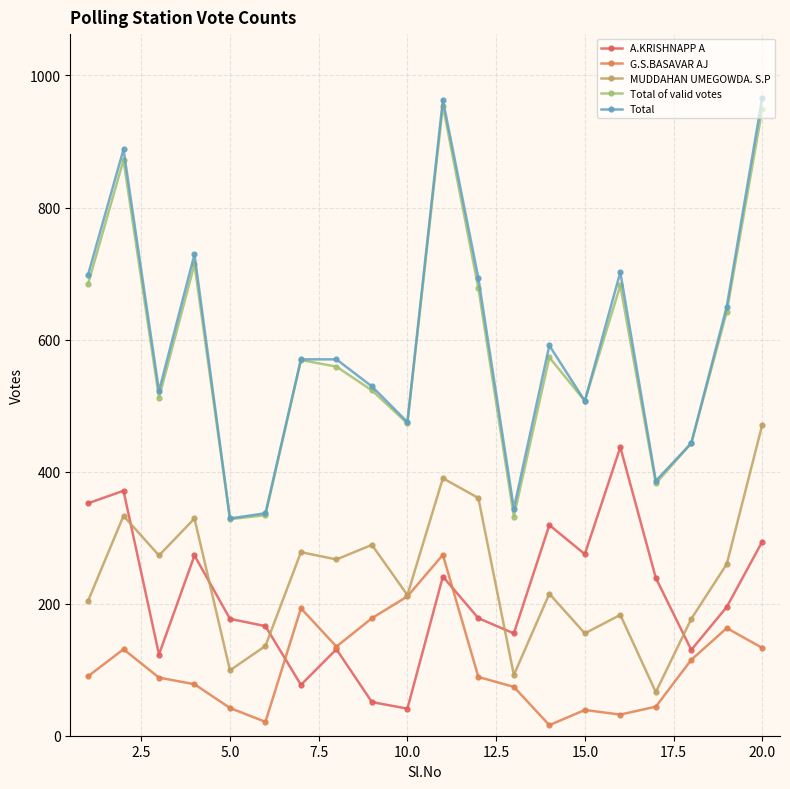

How many lines are shown in the chart?

5